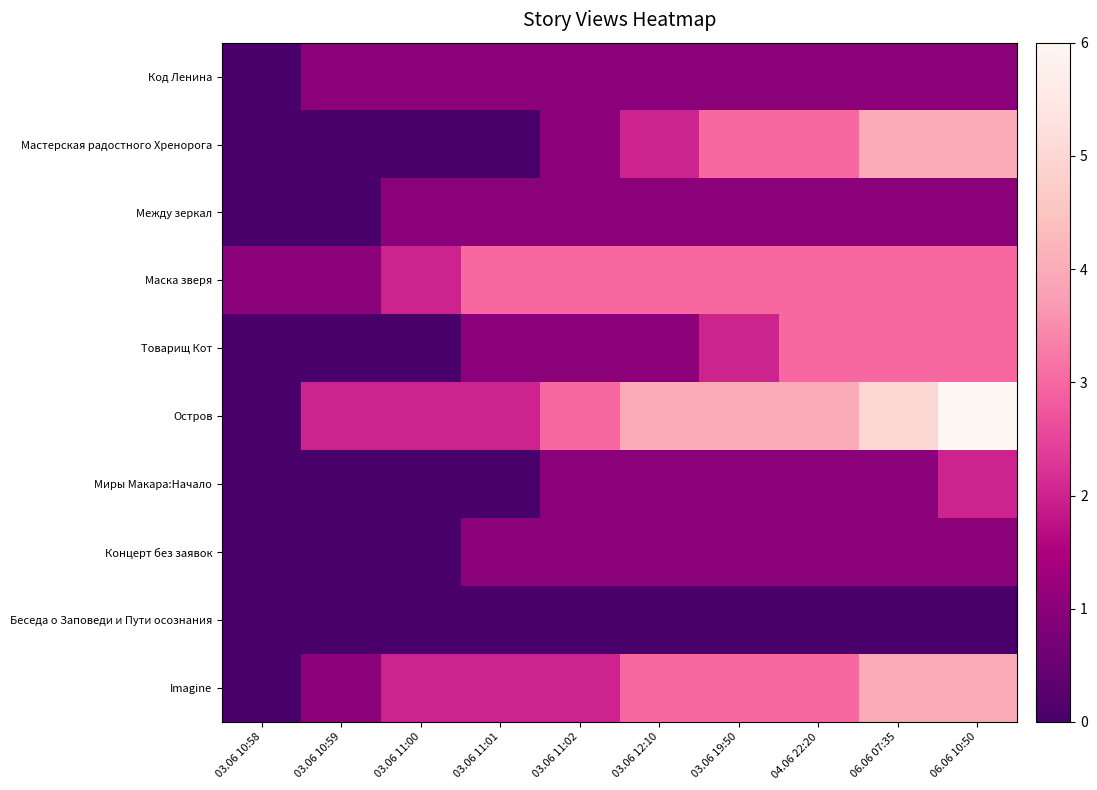

Reading right to left, extract all data points from this chart.

Код Ленина: 06.06 10:50=1	06.06 07:35=1	04.06 22:20=1	03.06 19:50=1	03.06 12:10=1	03.06 11:02=1	03.06 11:01=1	03.06 11:00=1	03.06 10:59=1	03.06 10:58=0
Мастерская радостного Хренорога: 06.06 10:50=4	06.06 07:35=4	04.06 22:20=3	03.06 19:50=3	03.06 12:10=2	03.06 11:02=1	03.06 11:01=0	03.06 11:00=0	03.06 10:59=0	03.06 10:58=0
Между зеркал: 06.06 10:50=1	06.06 07:35=1	04.06 22:20=1	03.06 19:50=1	03.06 12:10=1	03.06 11:02=1	03.06 11:01=1	03.06 11:00=1	03.06 10:59=0	03.06 10:58=0
Маска зверя: 06.06 10:50=3	06.06 07:35=3	04.06 22:20=3	03.06 19:50=3	03.06 12:10=3	03.06 11:02=3	03.06 11:01=3	03.06 11:00=2	03.06 10:59=1	03.06 10:58=1
Товарищ Кот: 06.06 10:50=3	06.06 07:35=3	04.06 22:20=3	03.06 19:50=2	03.06 12:10=1	03.06 11:02=1	03.06 11:01=1	03.06 11:00=0	03.06 10:59=0	03.06 10:58=0
Остров: 06.06 10:50=6	06.06 07:35=5	04.06 22:20=4	03.06 19:50=4	03.06 12:10=4	03.06 11:02=3	03.06 11:01=2	03.06 11:00=2	03.06 10:59=2	03.06 10:58=0
Миры Макара:Начало: 06.06 10:50=2	06.06 07:35=1	04.06 22:20=1	03.06 19:50=1	03.06 12:10=1	03.06 11:02=1	03.06 11:01=0	03.06 11:00=0	03.06 10:59=0	03.06 10:58=0
Концерт без заявок: 06.06 10:50=1	06.06 07:35=1	04.06 22:20=1	03.06 19:50=1	03.06 12:10=1	03.06 11:02=1	03.06 11:01=1	03.06 11:00=0	03.06 10:59=0	03.06 10:58=0
Беседа о Заповеди и Пути осознания: 06.06 10:50=0	06.06 07:35=0	04.06 22:20=0	03.06 19:50=0	03.06 12:10=0	03.06 11:02=0	03.06 11:01=0	03.06 11:00=0	03.06 10:59=0	03.06 10:58=0
Imagine: 06.06 10:50=4	06.06 07:35=4	04.06 22:20=3	03.06 19:50=3	03.06 12:10=3	03.06 11:02=2	03.06 11:01=2	03.06 11:00=2	03.06 10:59=1	03.06 10:58=0